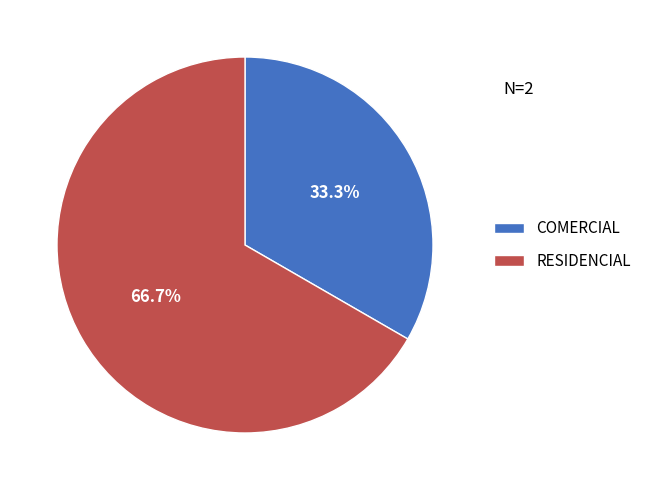

What is the largest slice in the pie chart?

RESIDENCIAL